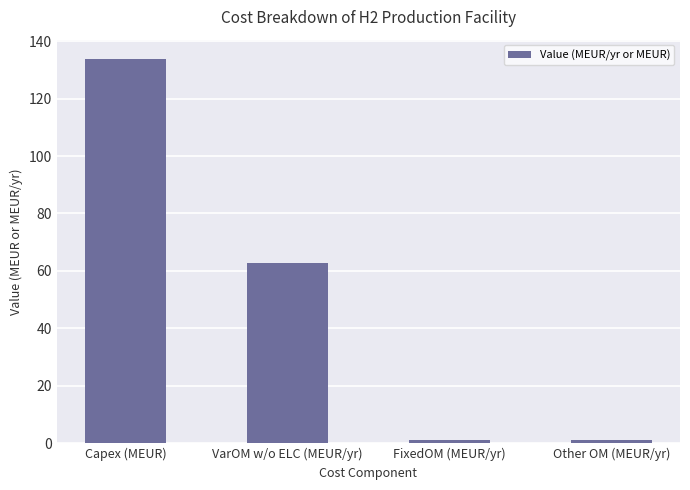

Count the number of data series in this chart.

1